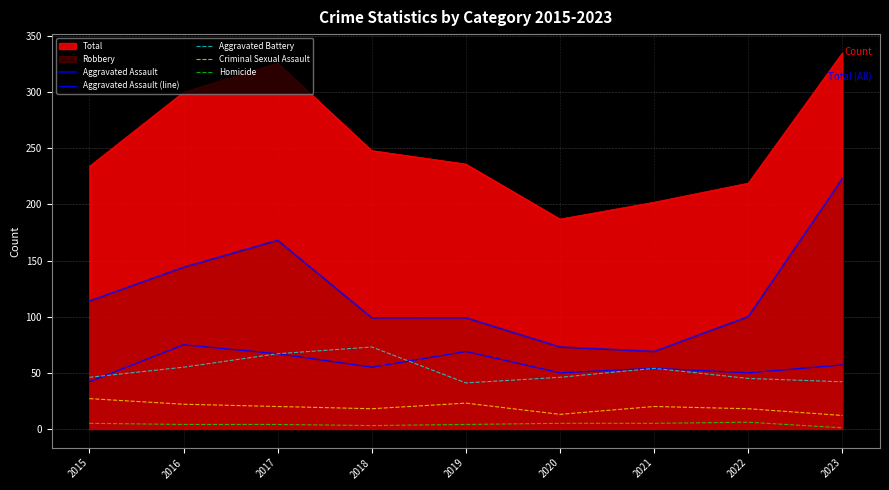

At which category does Aggravated Battery reach its first local peak?

2018